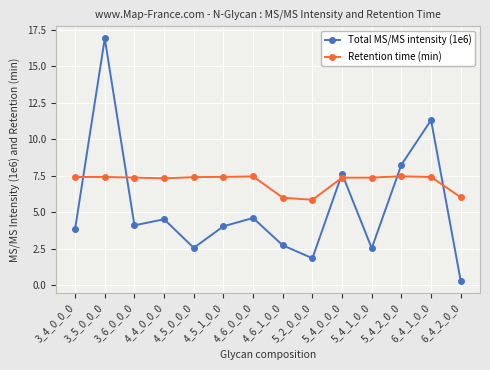

Is this an area chart (filled region under the line)?

No